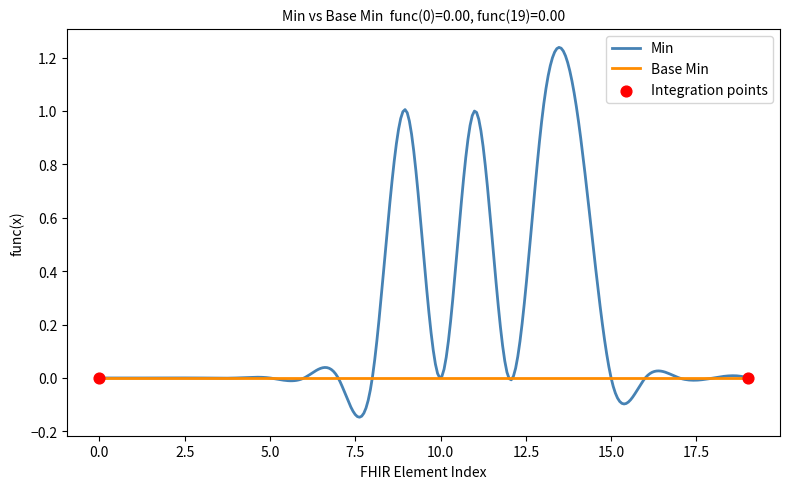

Which series has the largest total across all categories?

Min